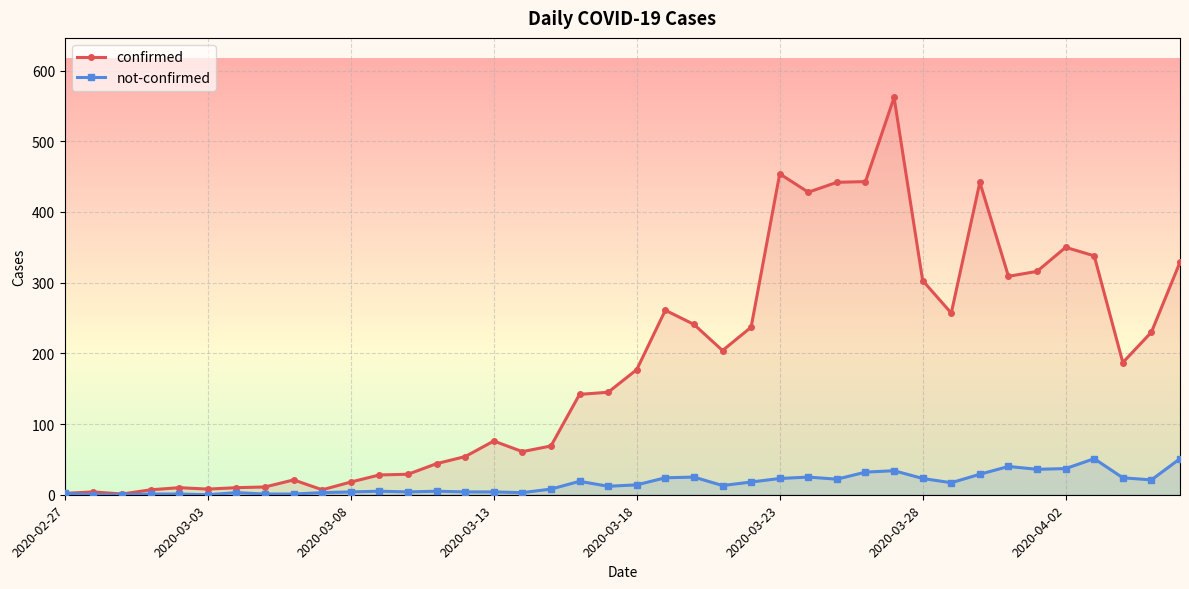

What is the total value across all series at 36?

389